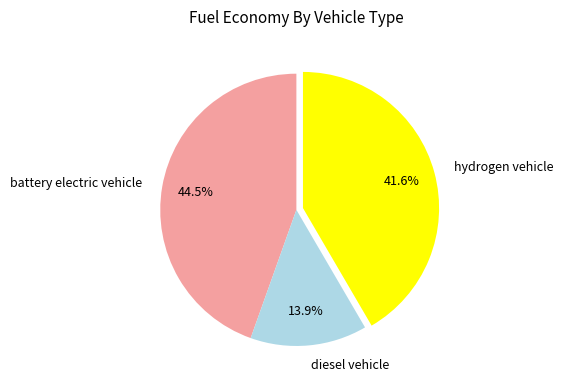

Rank the categories by value from highest to lowest.

battery electric vehicle, hydrogen vehicle, diesel vehicle